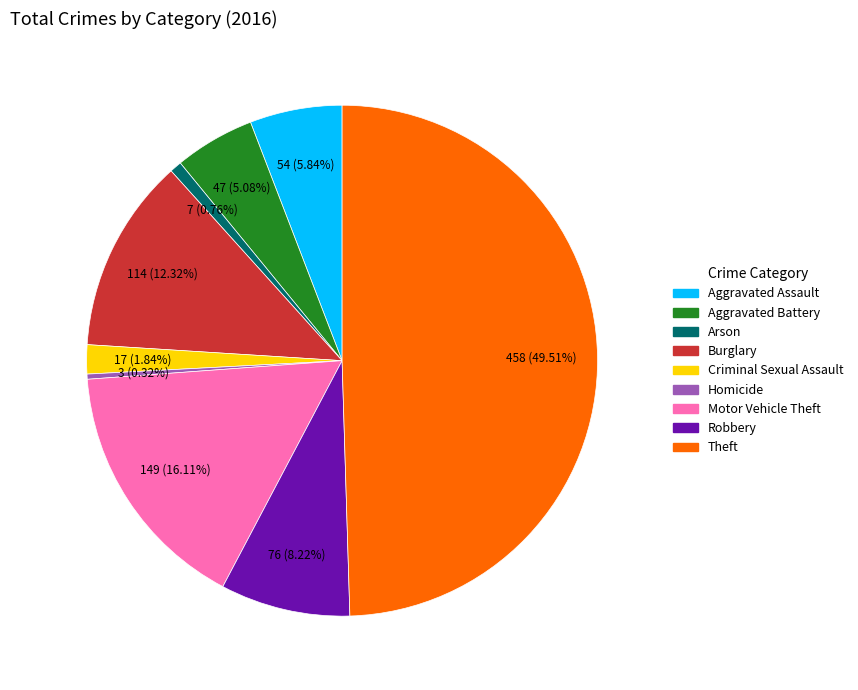

What is the ratio of the value at Homicide to the value at Aggravated Assault?

0.1